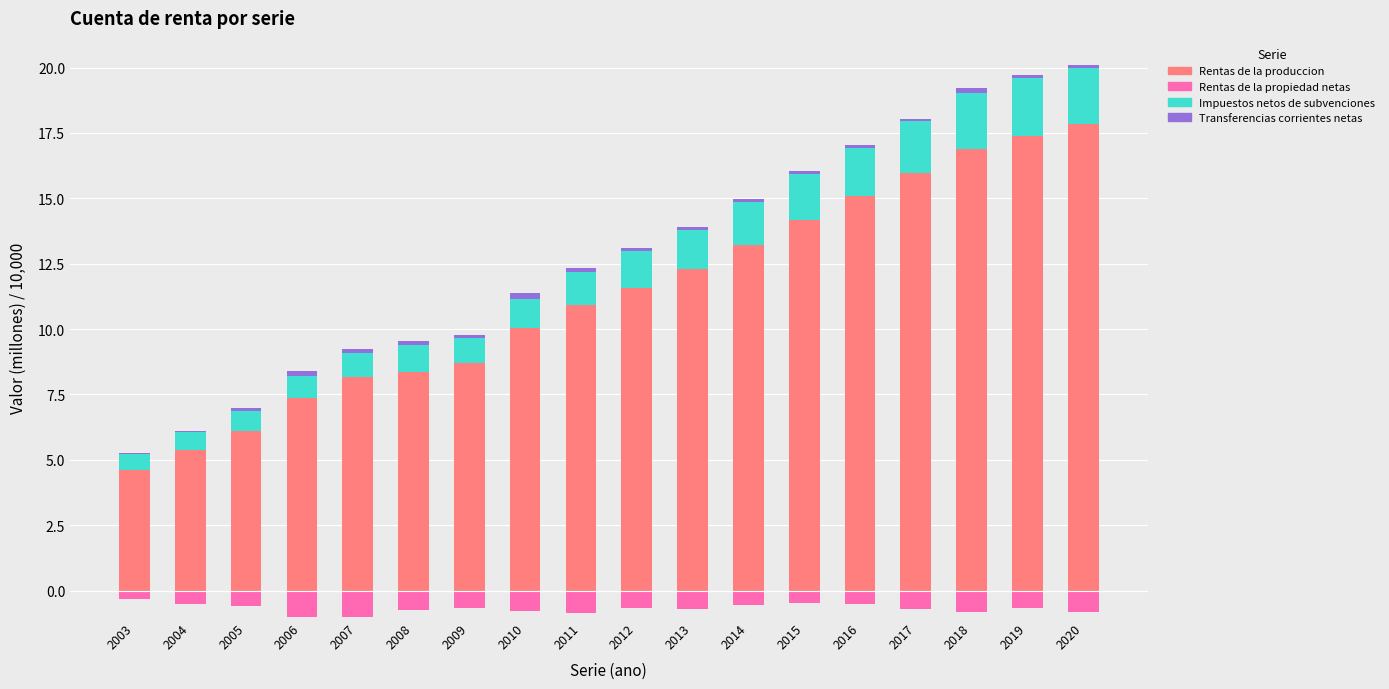

What are all the series names shown in the legend?

Rentas de la produccion, Rentas de la propiedad netas, Impuestos netos de subvenciones, Transferencias corrientes netas